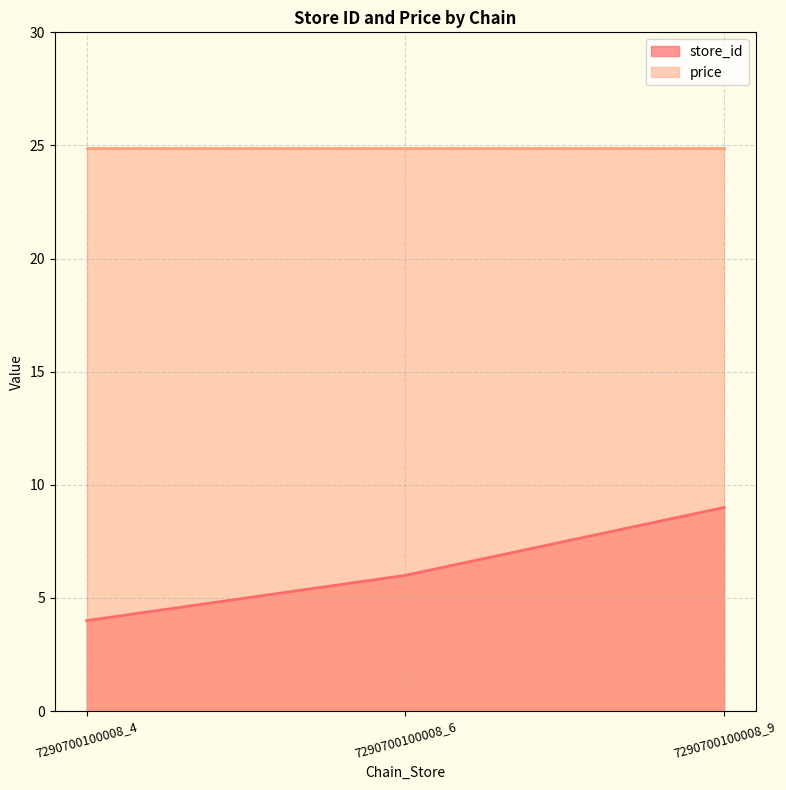

At which category does the chart reach its peak across all series?

7290700100008_9